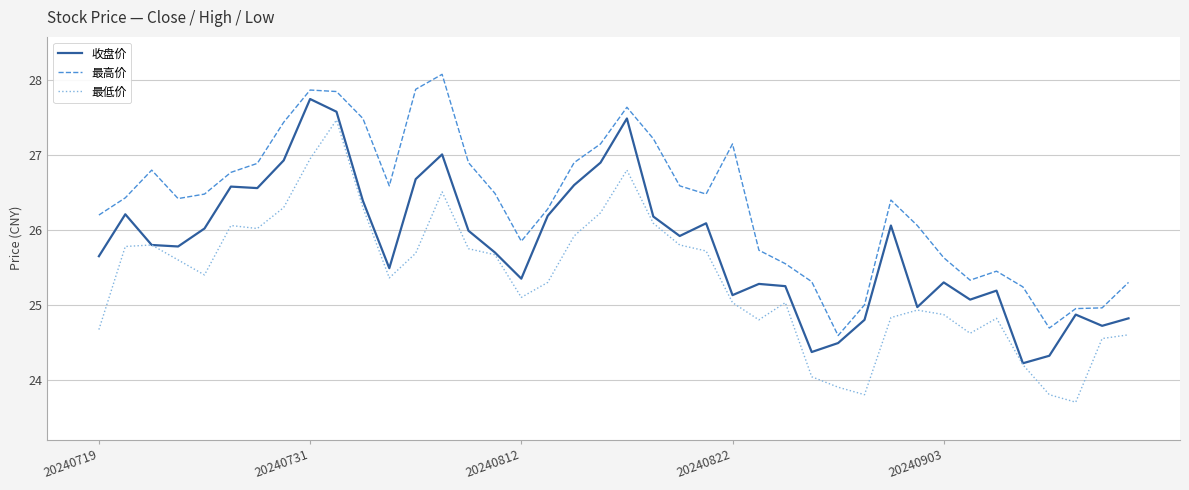

Which series has the largest total across all categories?

最高价